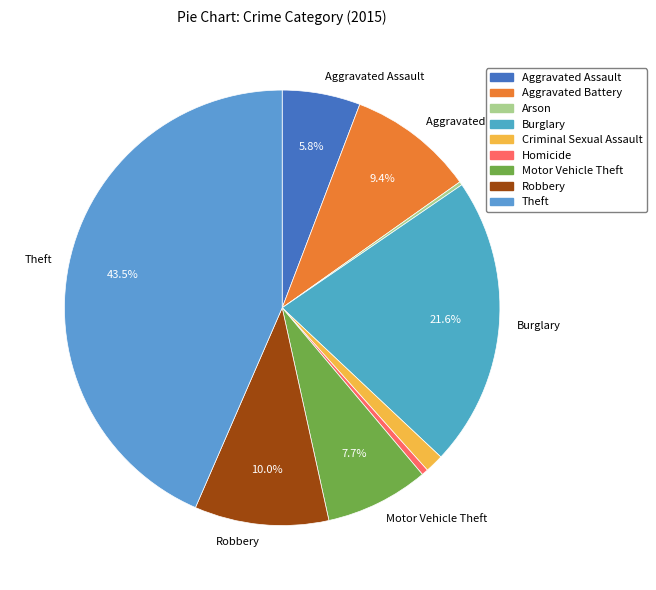

Count the number of slices in the pie.

9